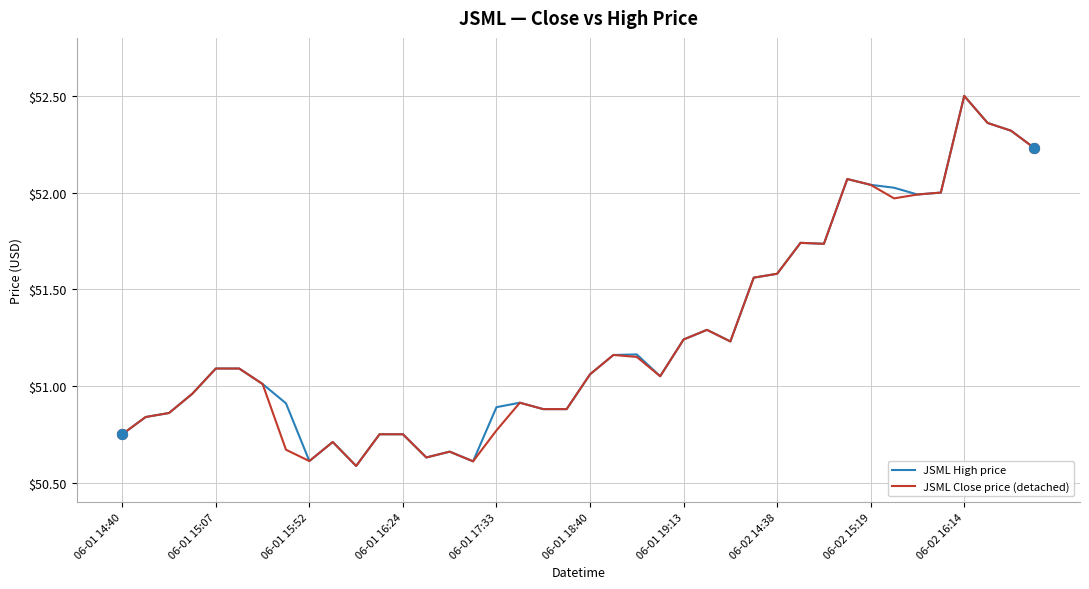

What is the highest value of the JSML Close price (detached) series?

52.5